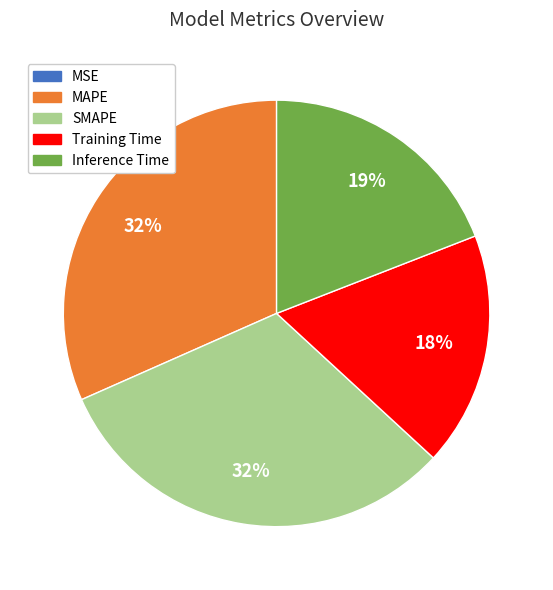

To the nearest percent, what is the average slice percentage?

20%